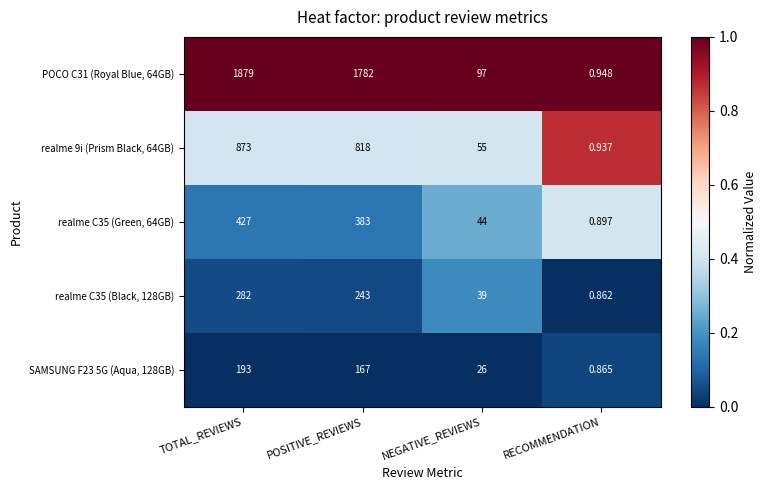

At which label does SAMSUNG F23 5G (Aqua, 128GB) first exceed 167?

TOTAL_REVIEWS